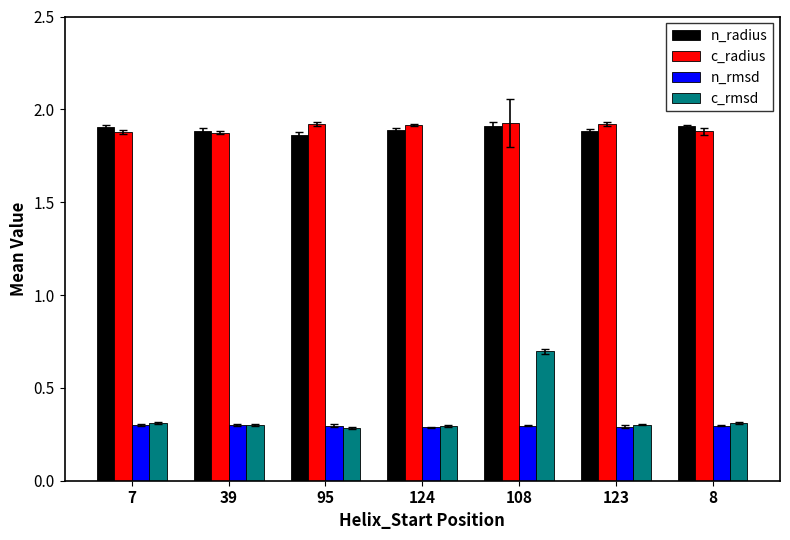

What is the sum of the n_rmsd values at 7 and 123?

0.6